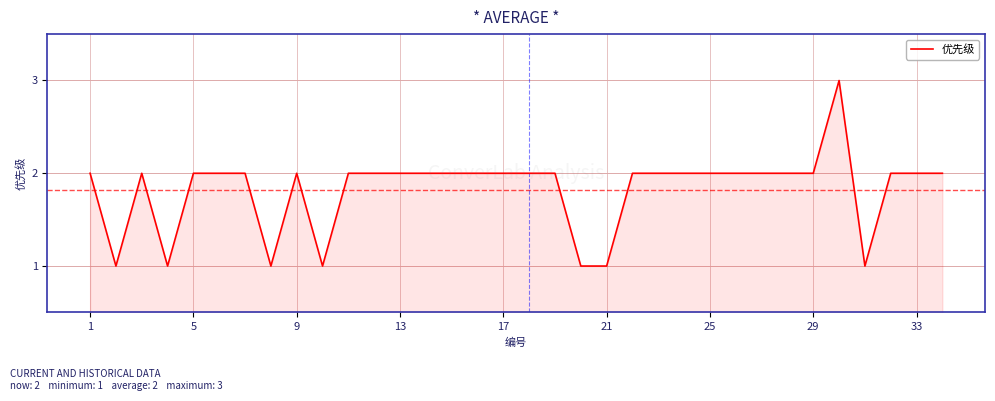

Reading left to right, what are all the values shown in this chart?

2	1	2	1	2	2	2	1	2	1	2	2	2	2	2	2	2	2	2	1	1	2	2	2	2	2	2	2	2	3	1	2	2	2